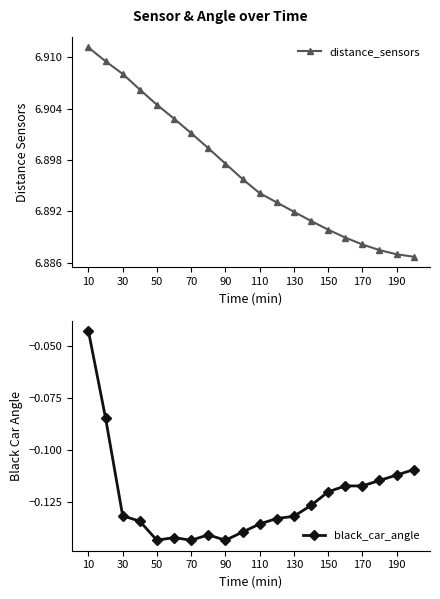

True or false: black_car_angle has a value of -0.2 at 110.

False